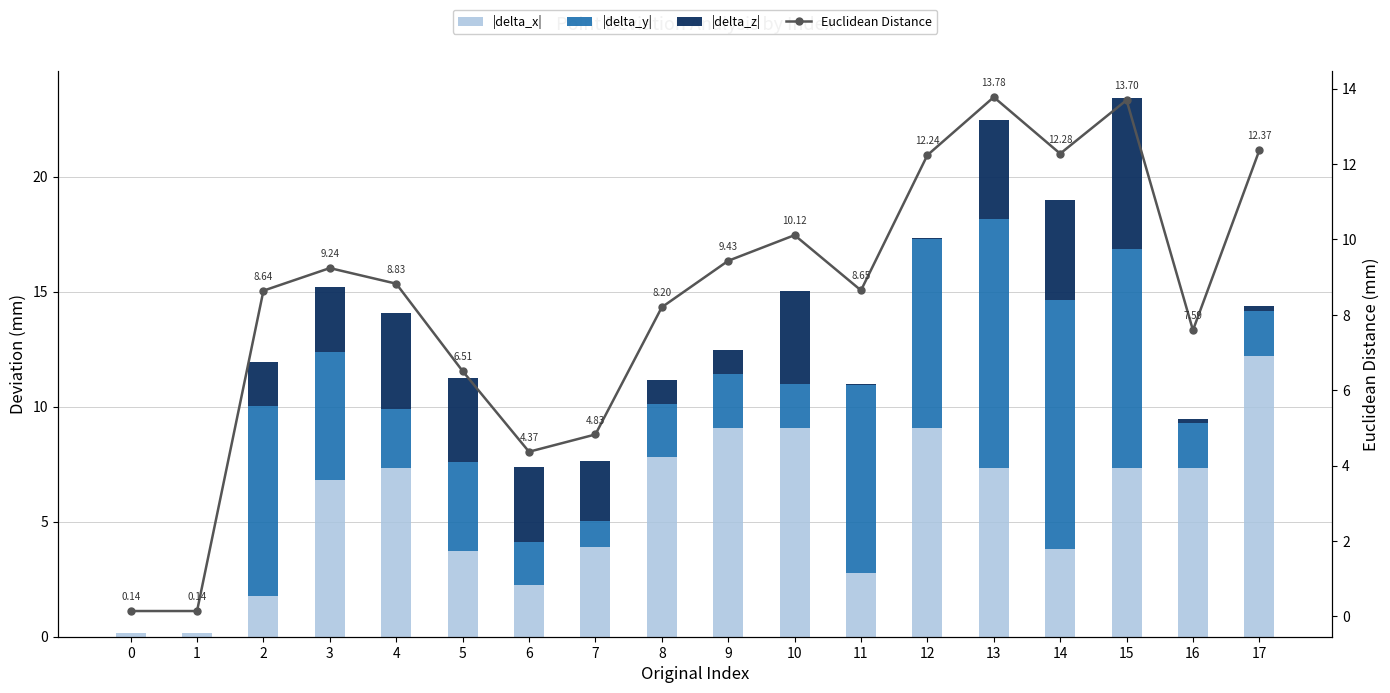

The value of Euclidean Distance at 3 is 15.8. True or false?

False